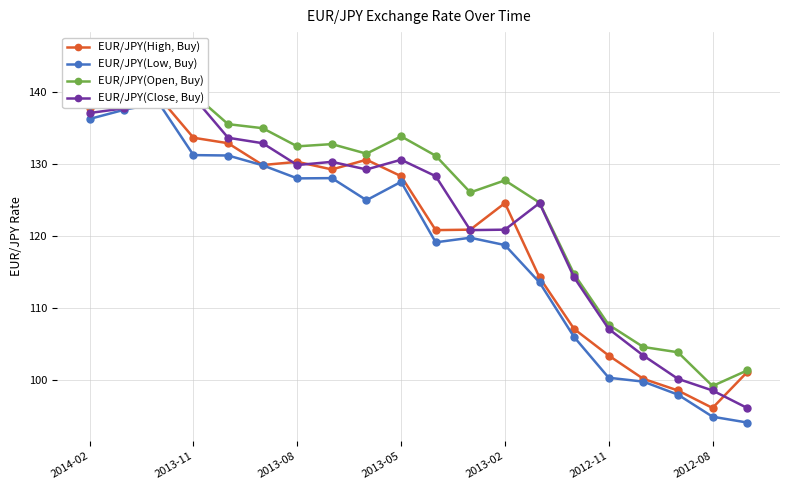

At which label does EUR/JPY(Open, Buy) first exceed 131?

2014-02